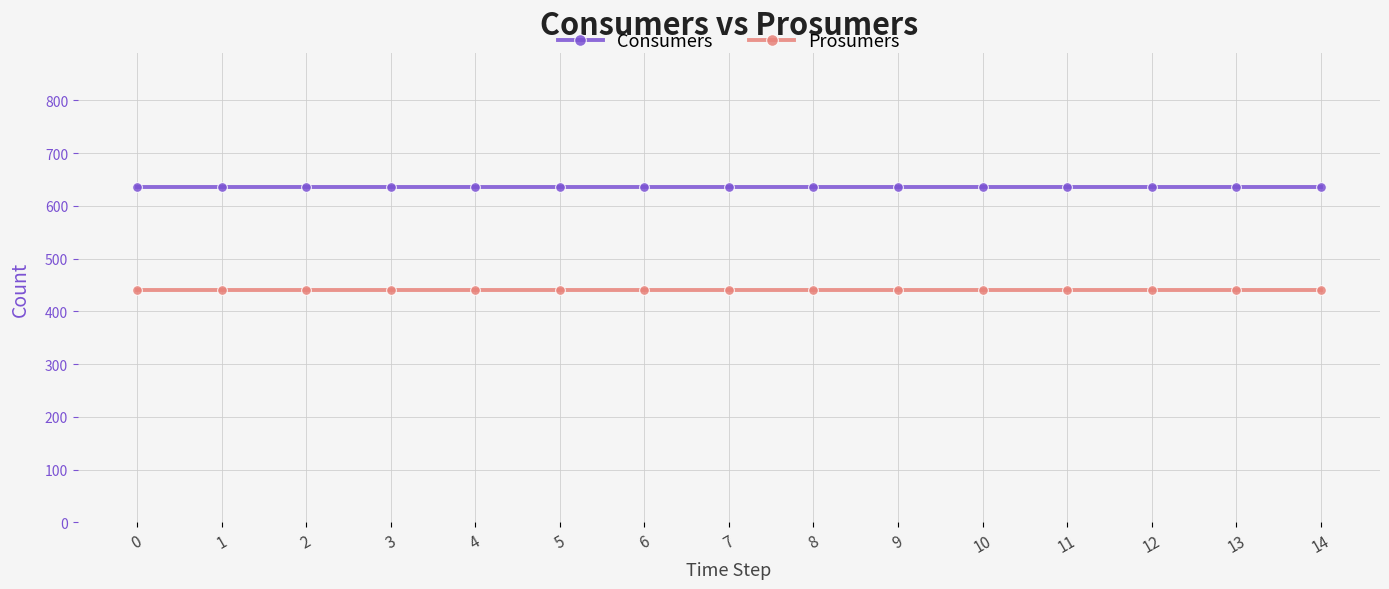

Count the number of data series in this chart.

2